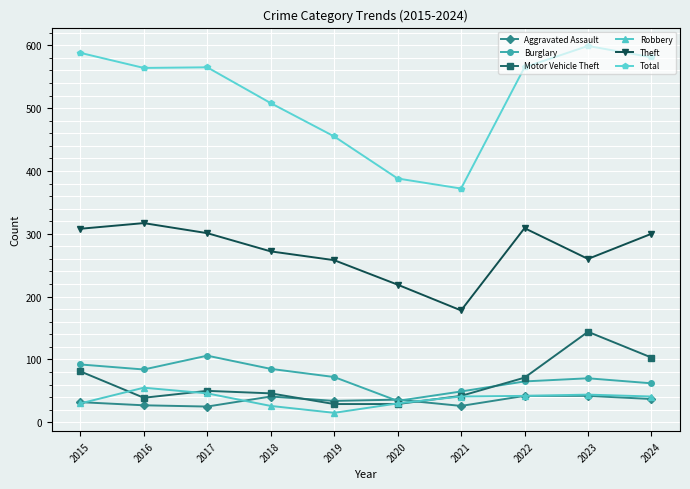

What are all the series names shown in the legend?

Aggravated Assault, Burglary, Motor Vehicle Theft, Robbery, Theft, Total